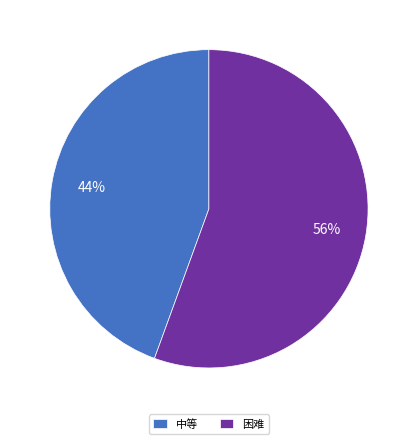

How many slices are in this pie chart?

2